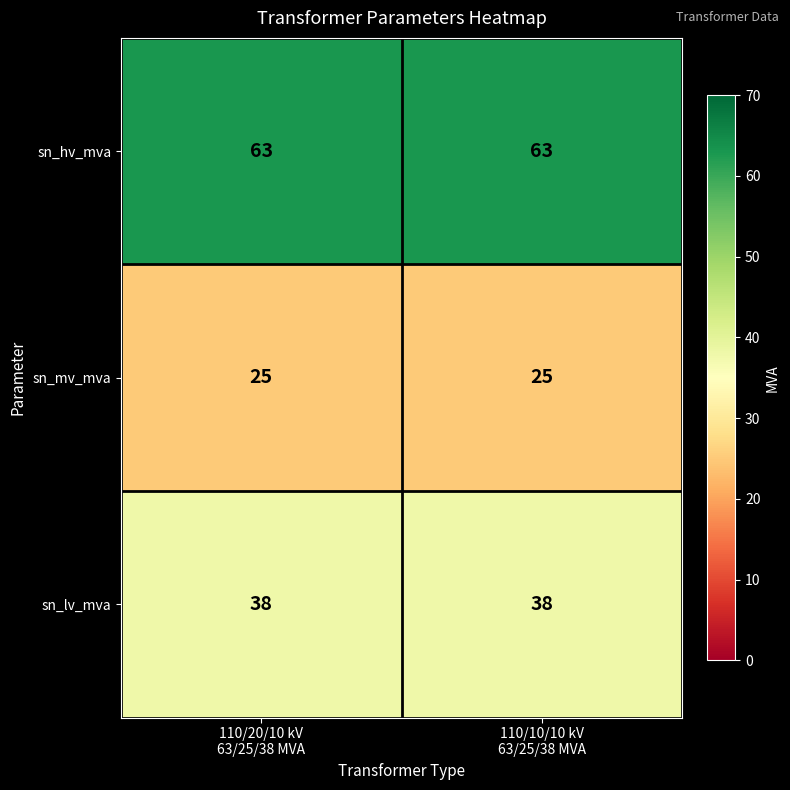

What is the sum of all sn_lv_mva values?

76